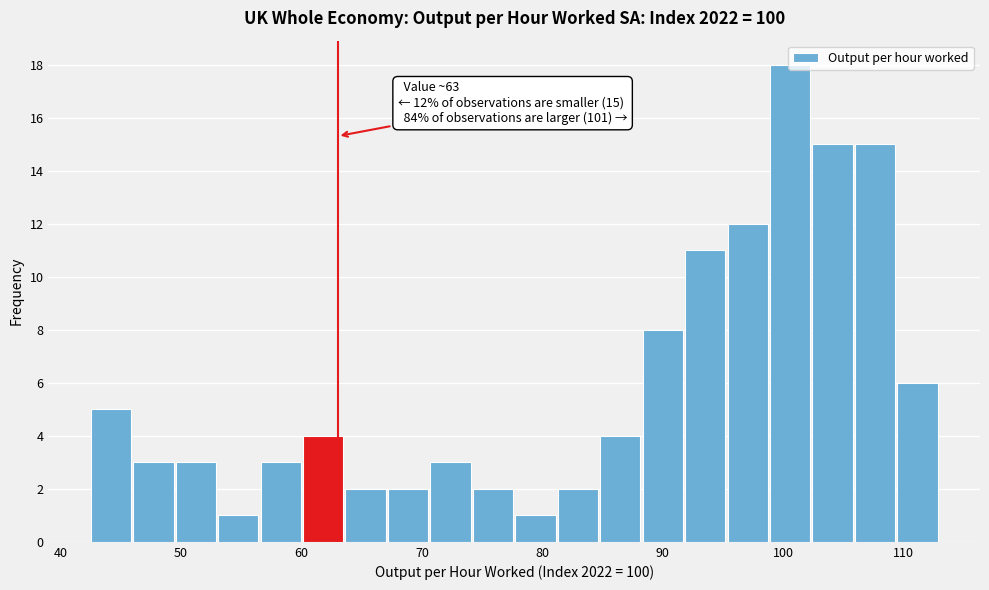

Read against the x-axis, roughly where is the centre of the tallest bar?

101